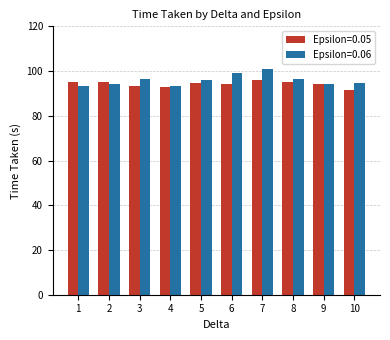

What are all the series names shown in the legend?

Epsilon=0.05, Epsilon=0.06